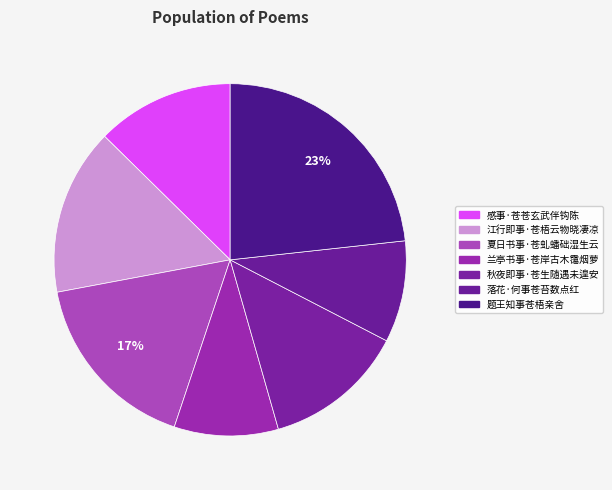

To the nearest percent, what is the difference between the largest and smallest slice percentages?

14%